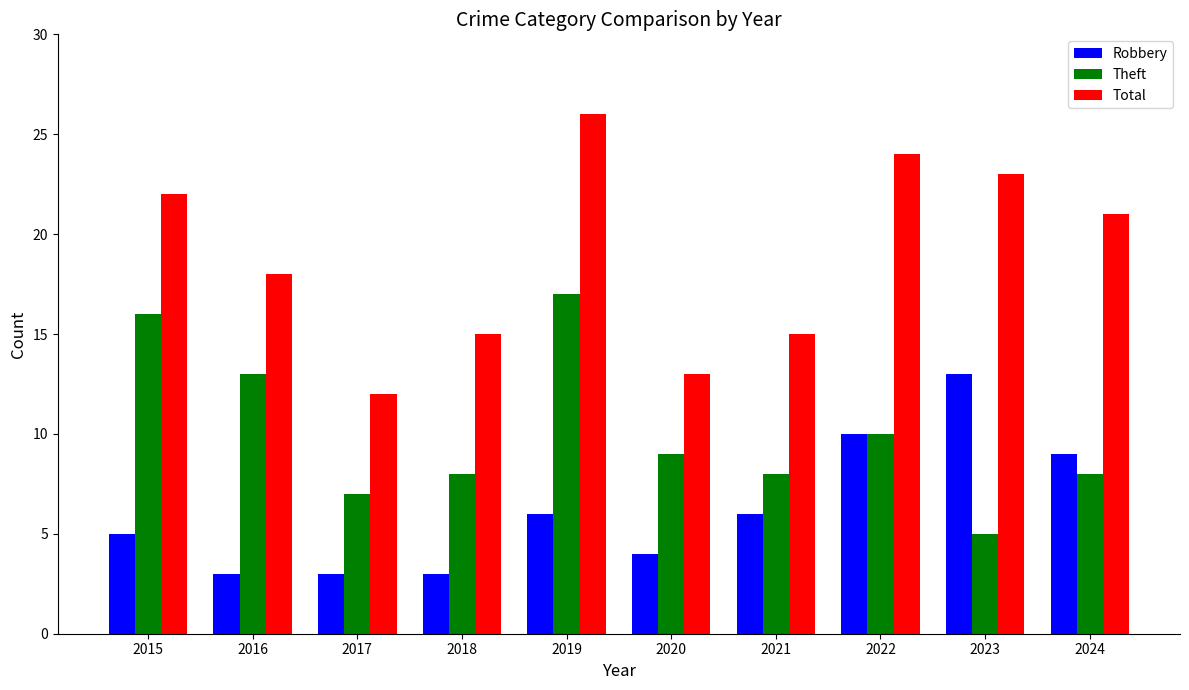

The value of Total at 2023 is 33. True or false?

False